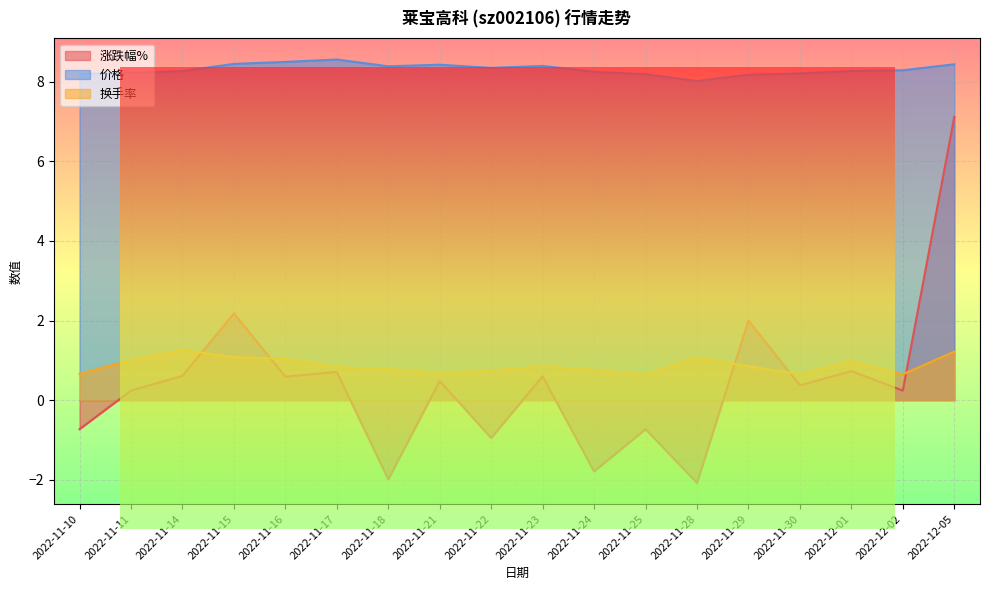

Reading right to left, transcribe all the data shown in this chart.

涨跌幅%: 2022-12-05=7.1	2022-12-02=0.2	2022-12-01=0.7	2022-11-30=0.4	2022-11-29=2.0	2022-11-28=-2.1	2022-11-25=-0.7	2022-11-24=-1.8	2022-11-23=0.6	2022-11-22=-0.9	2022-11-21=0.5	2022-11-18=-2.0	2022-11-17=0.7	2022-11-16=0.6	2022-11-15=2.2	2022-11-14=0.6	2022-11-11=0.2	2022-11-10=-0.7
价格: 2022-12-05=8.4	2022-12-02=8.3	2022-12-01=8.3	2022-11-30=8.2	2022-11-29=8.2	2022-11-28=8.0	2022-11-25=8.2	2022-11-24=8.2	2022-11-23=8.4	2022-11-22=8.3	2022-11-21=8.4	2022-11-18=8.4	2022-11-17=8.6	2022-11-16=8.5	2022-11-15=8.4	2022-11-14=8.3	2022-11-11=8.2	2022-11-10=8.2
换手率: 2022-12-05=1.2	2022-12-02=0.7	2022-12-01=1.0	2022-11-30=0.7	2022-11-29=0.8	2022-11-28=1.1	2022-11-25=0.6	2022-11-24=0.8	2022-11-23=0.8	2022-11-22=0.7	2022-11-21=0.7	2022-11-18=0.8	2022-11-17=0.8	2022-11-16=1.0	2022-11-15=1.1	2022-11-14=1.3	2022-11-11=1.0	2022-11-10=0.7